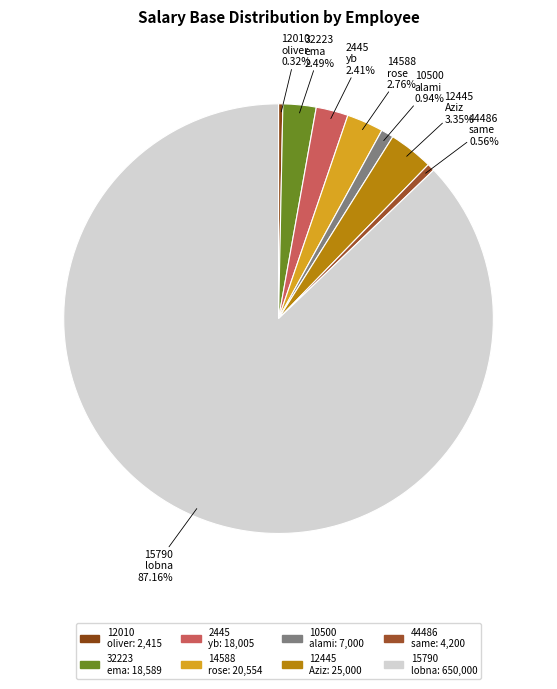

Between 12010 oliver and 32223 ema, which is larger?

32223 ema